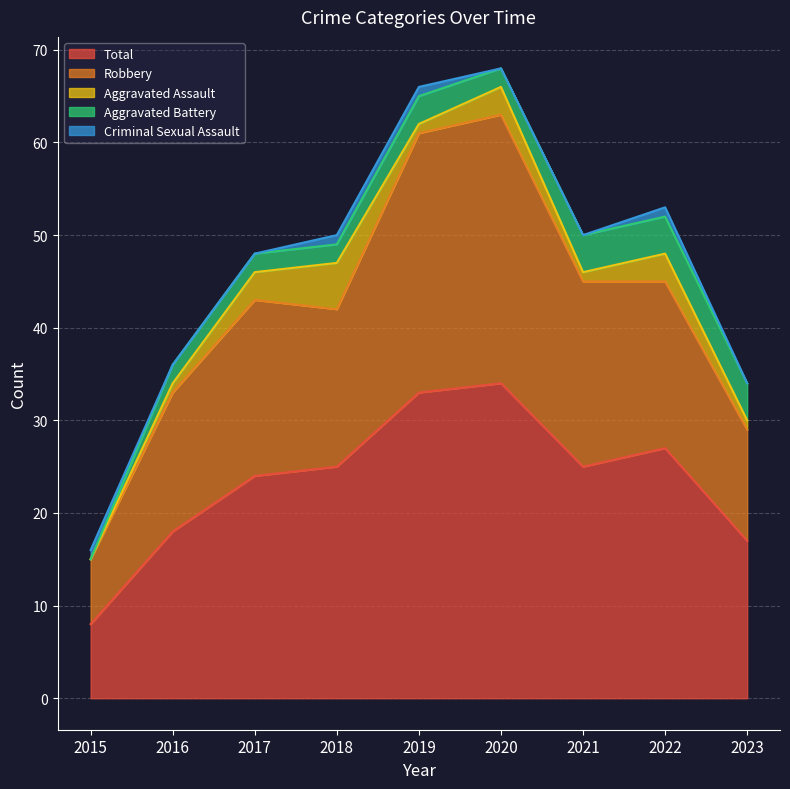

How many series are shown in this chart?

5